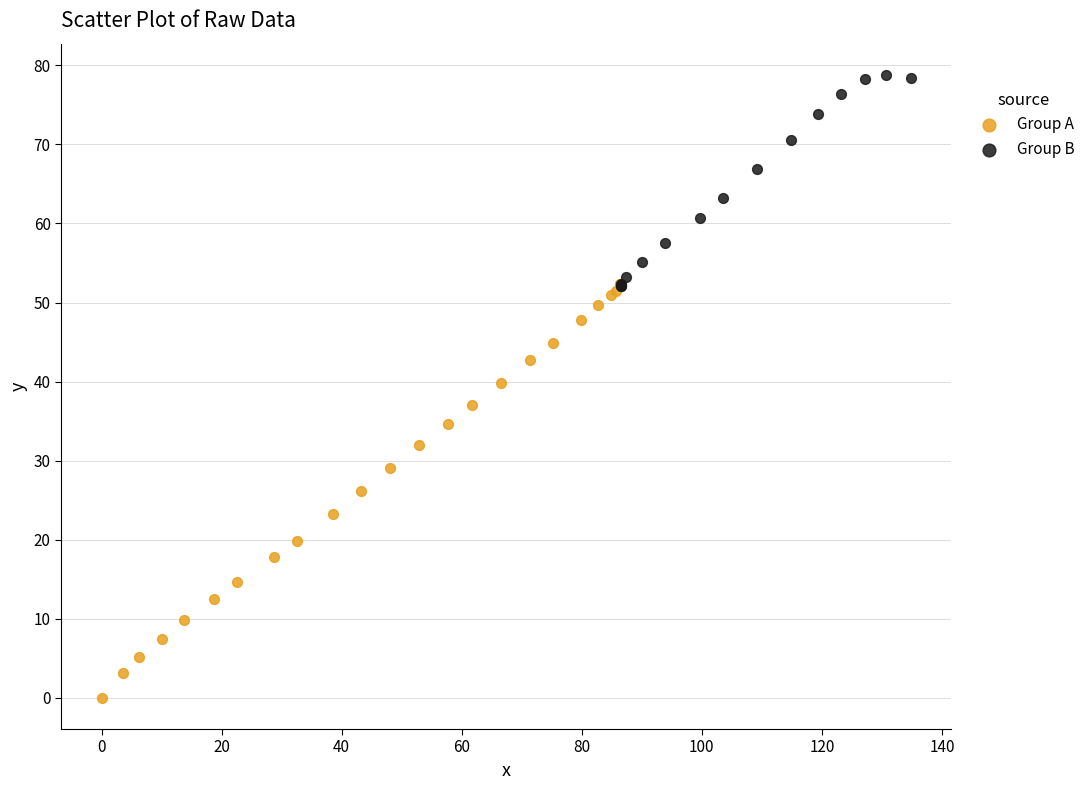

Which series has the largest Y range (max minus min)?

Group A